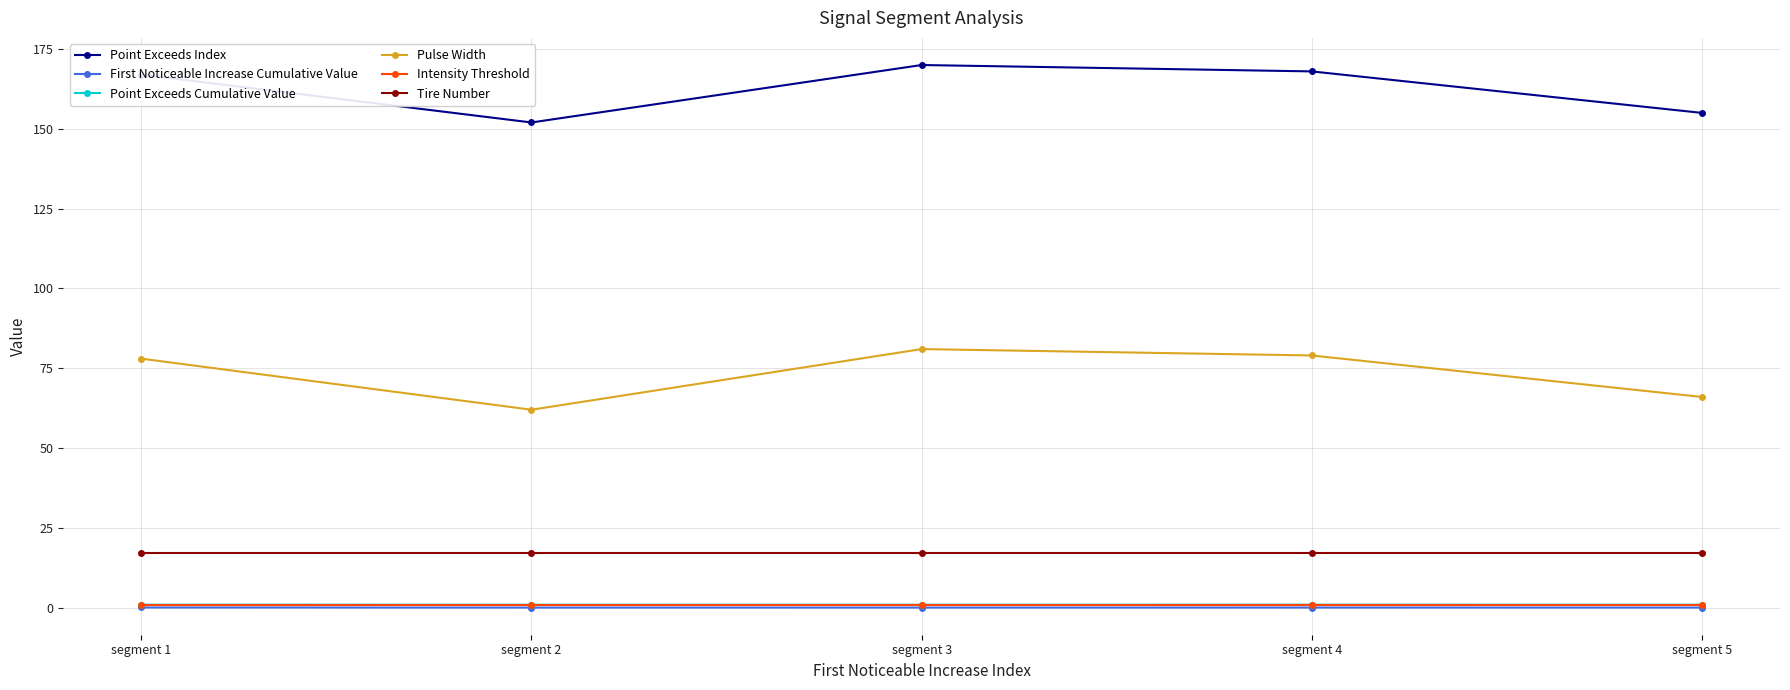

What is the maximum value shown in the chart?

170.0